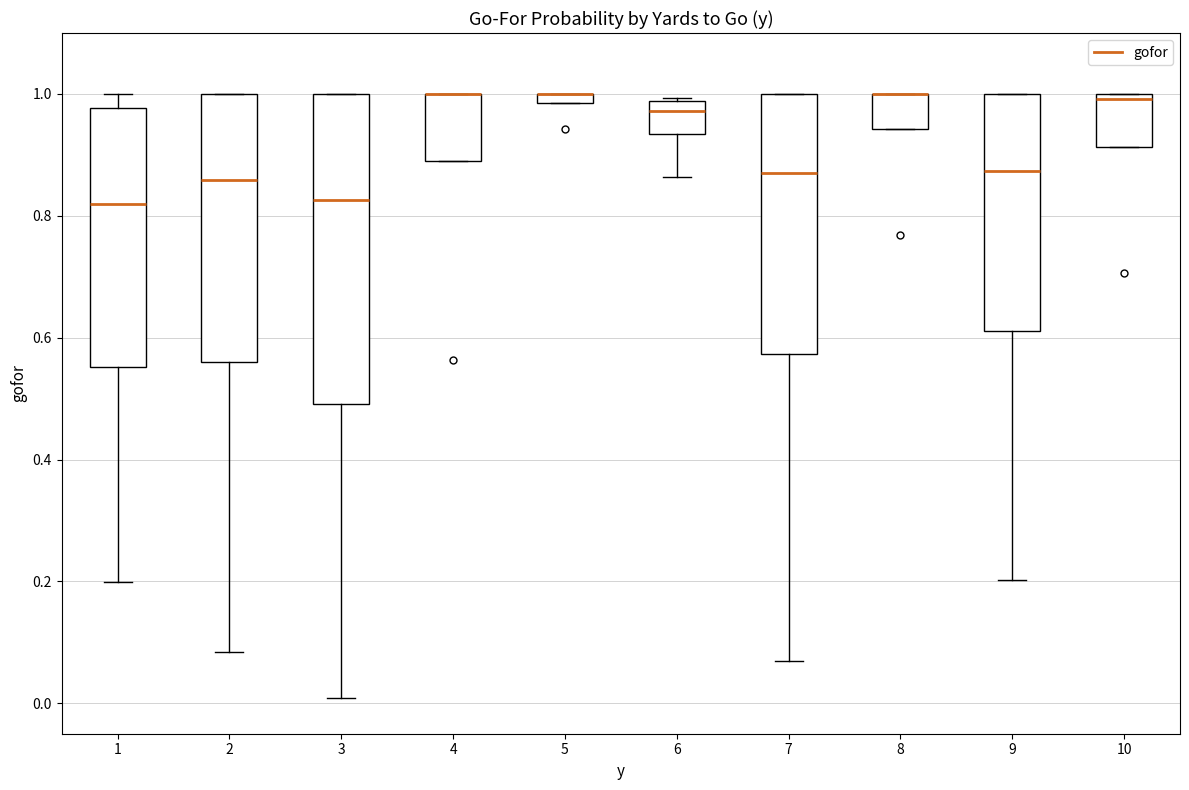

Comparing the boxes themselves (not the whiskers), which one is the tallest?

3